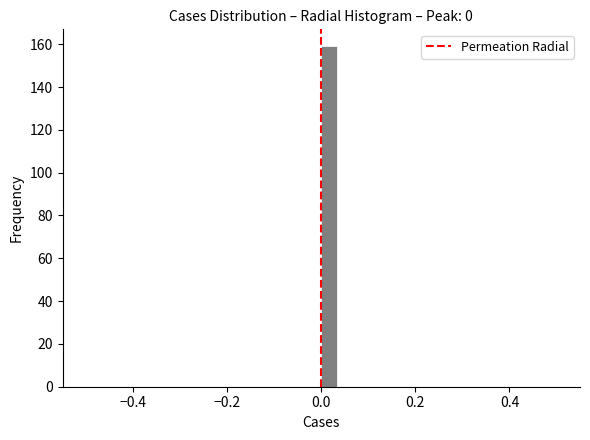

Around what value on the x-axis is the tallest bar? Give the approximate position of its centre, as read against the axis.

0.02